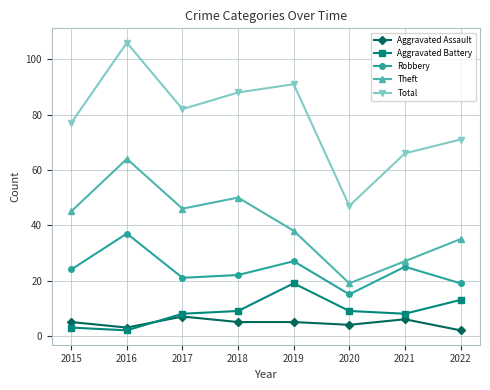

How many lines are shown in the chart?

5